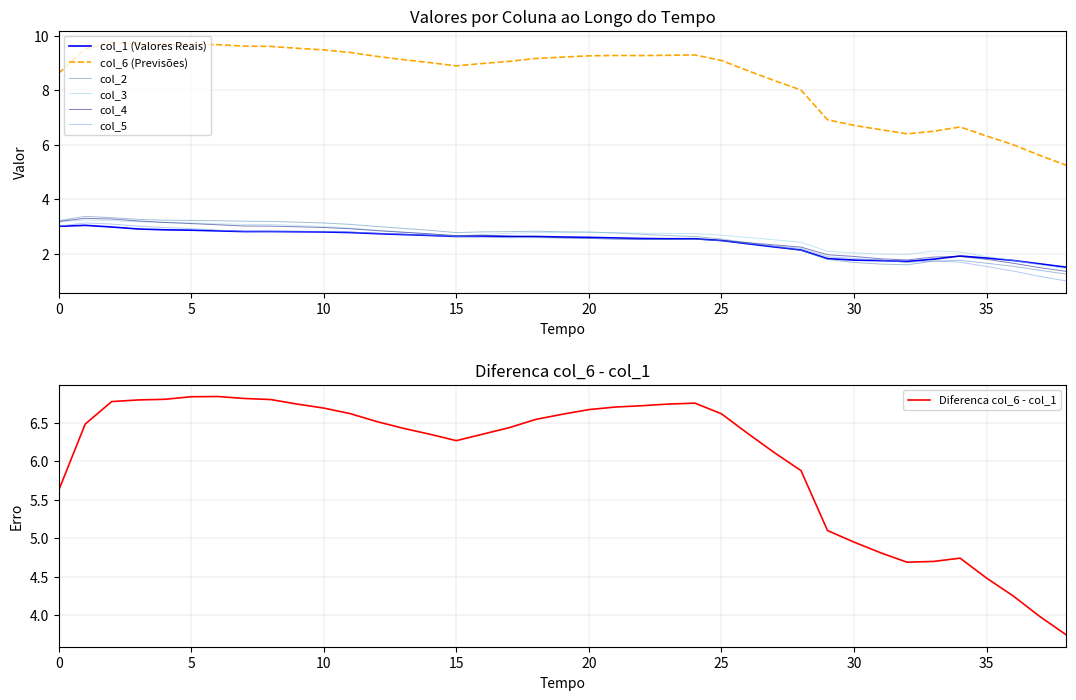

True or false: col_5 and col_6 (Previsões) intersect in this chart.

False